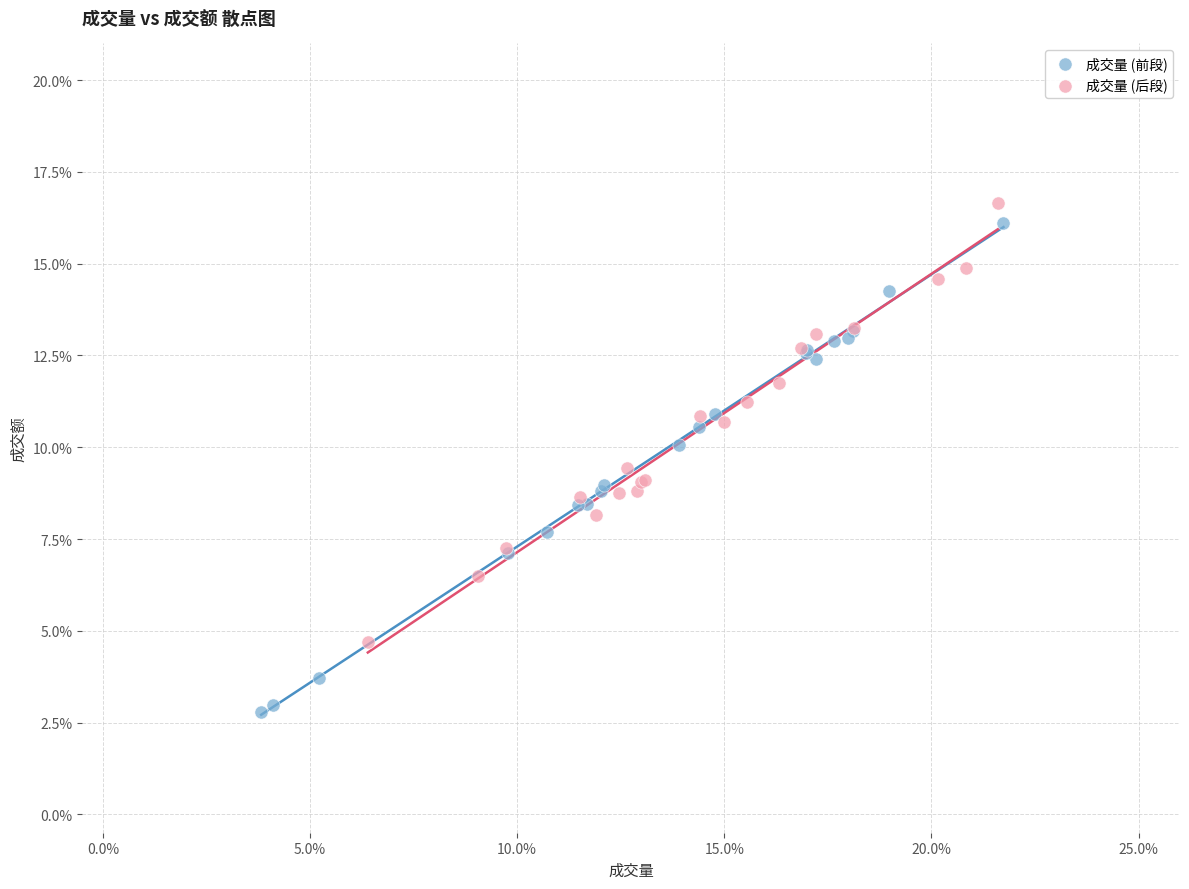

Which series has the widest spread of Y values?

成交量 (前段)